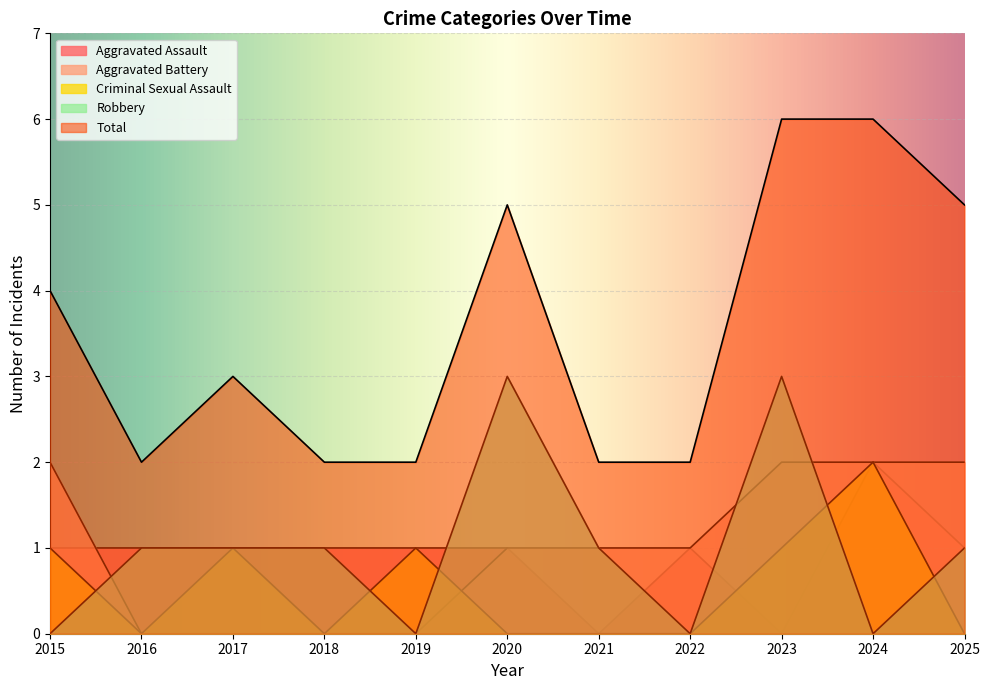

What is the spread (max minus min) of values at 2024?

6